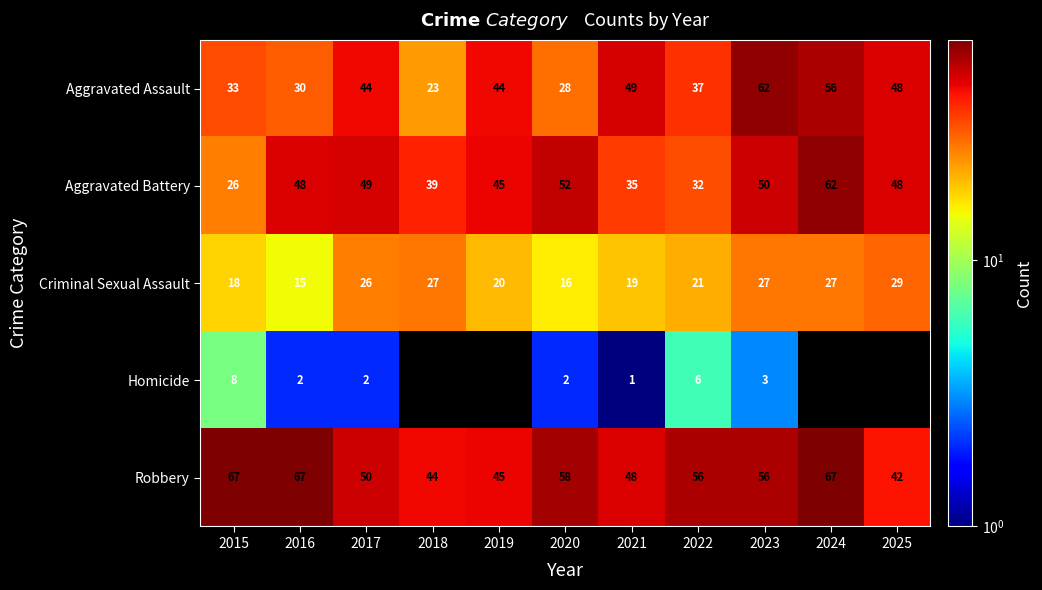

How many data points in Criminal Sexual Assault are less than 21?

5